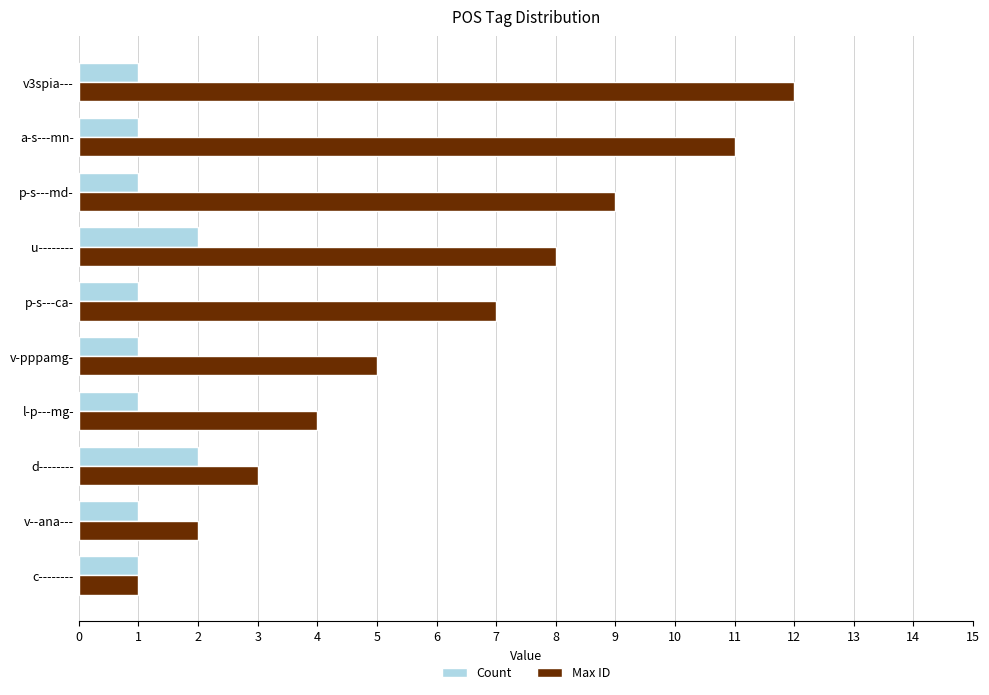

List the series in order of their overall mean, lowest first.

Count, Max ID